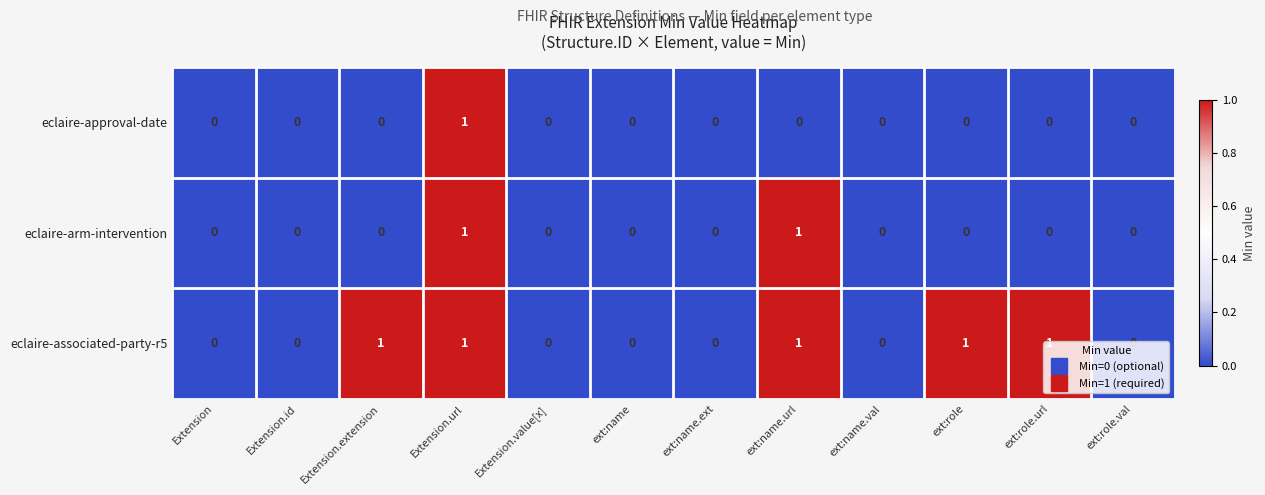

Which series changed the most between Extension.extension and ext:name.url?

eclaire-arm-intervention